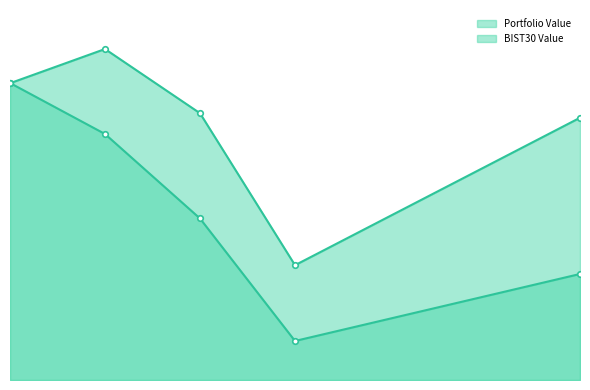

At how many categories does at least one series exceed 96281?

5